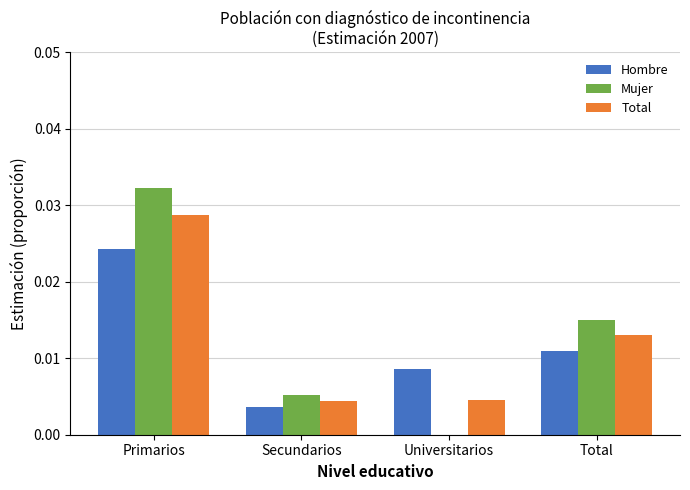

What are all the series names shown in the legend?

Hombre, Mujer, Total